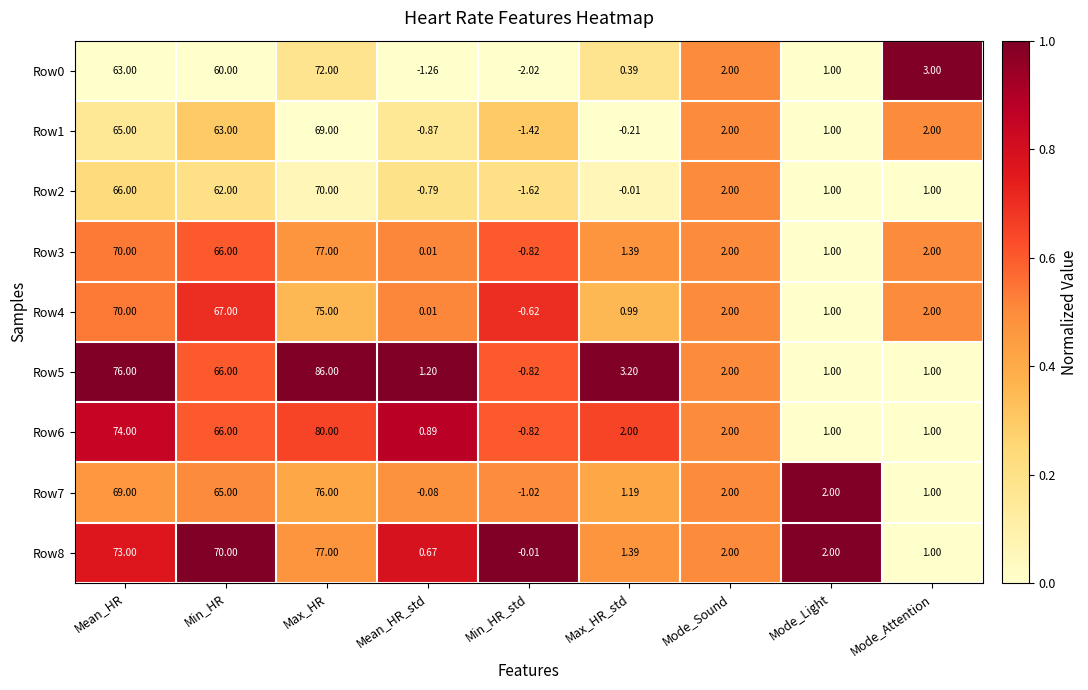

At which label does Row5 reach its peak?

Max_HR